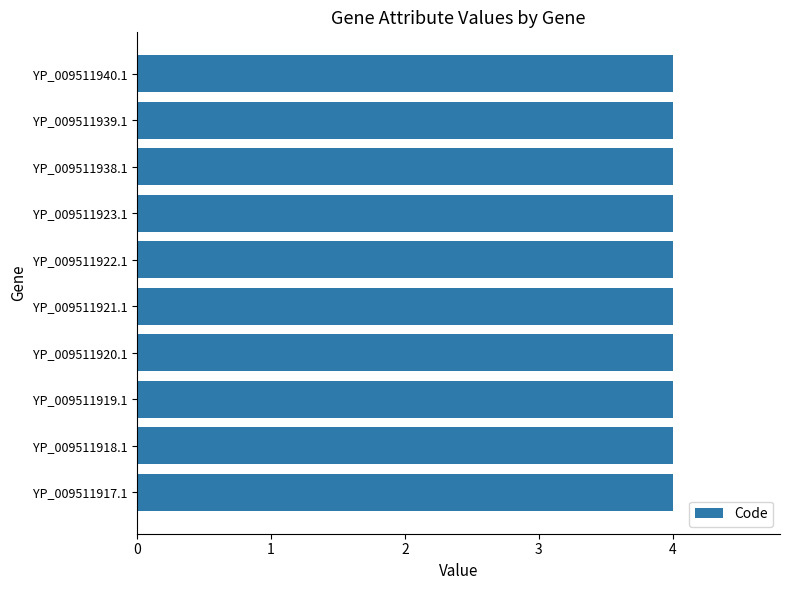

What is the approximate value of Code at YP_009511939.1?

4